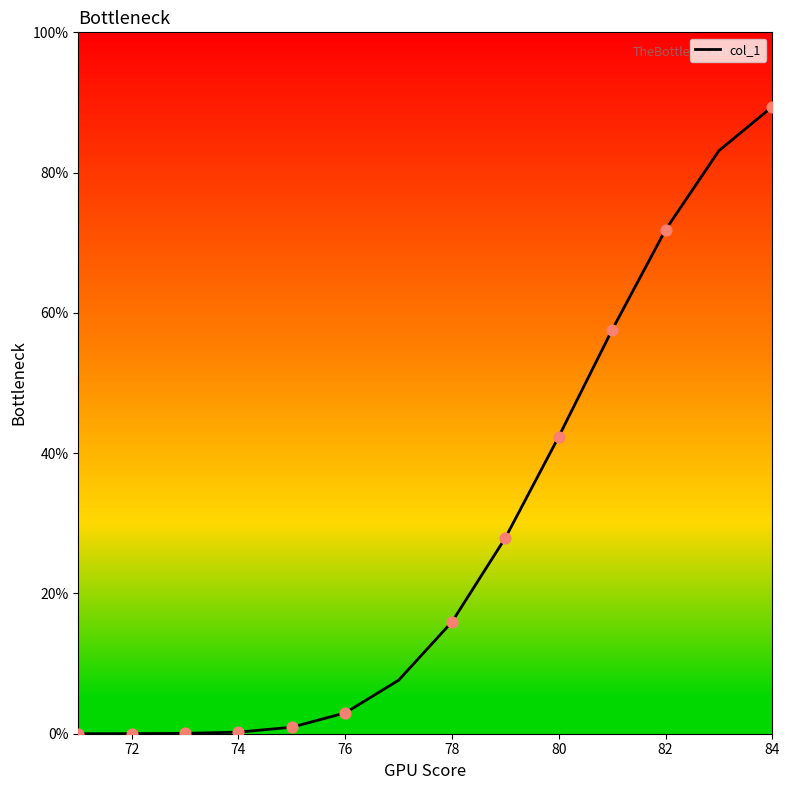

What is the maximum value shown in the chart?

89.4